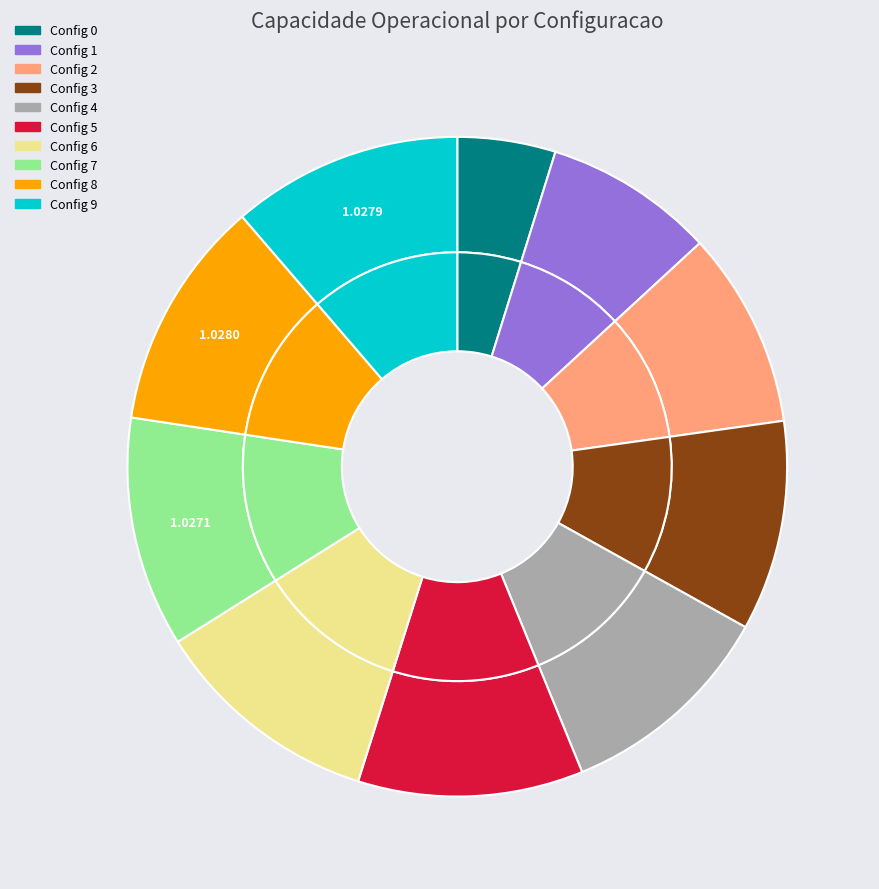

Rank the categories by value from lowest to highest.

0, 1, 2, 3, 4, 5, 6, 7, 9, 8